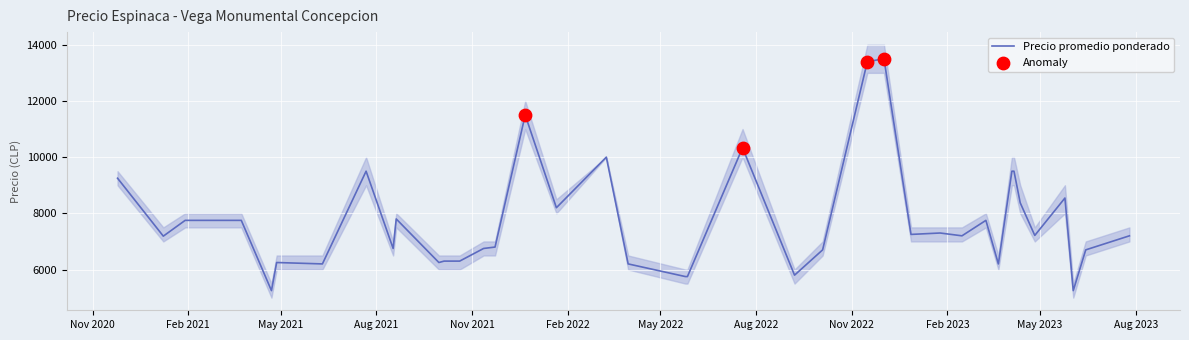

At how many categories does at least one series exceed 12883?

2